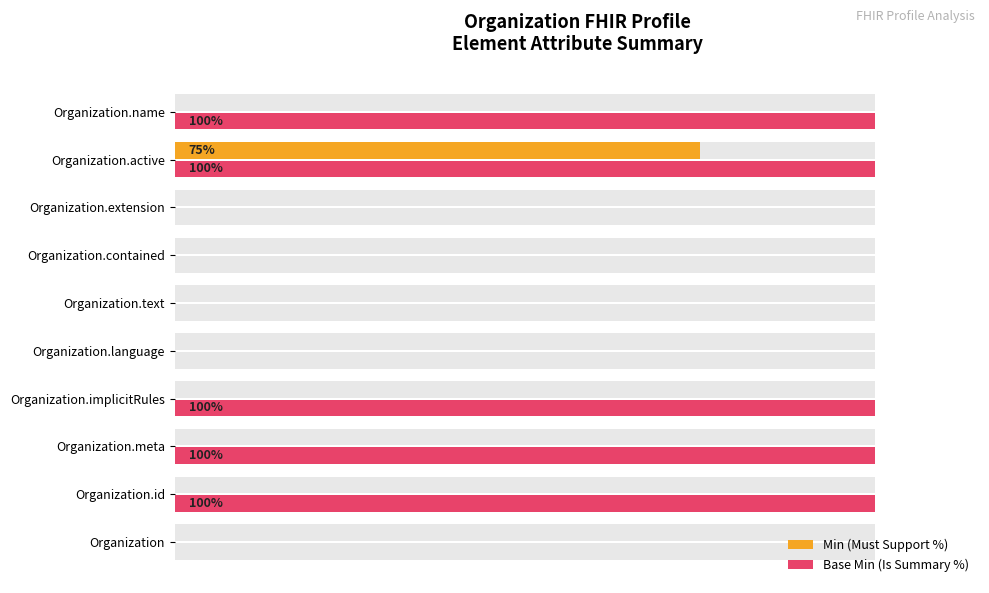

Rank the series by their maximum value, from lowest to highest.

Min (Must Support %), Base Min (Is Summary %)